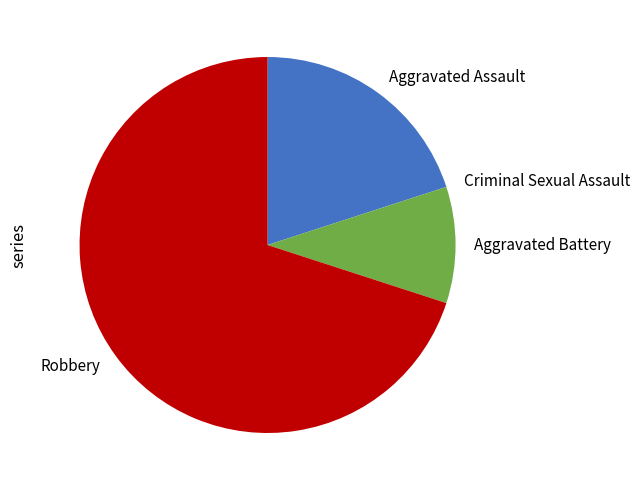

True or false: Robbery accounts for 57% of the total.

False